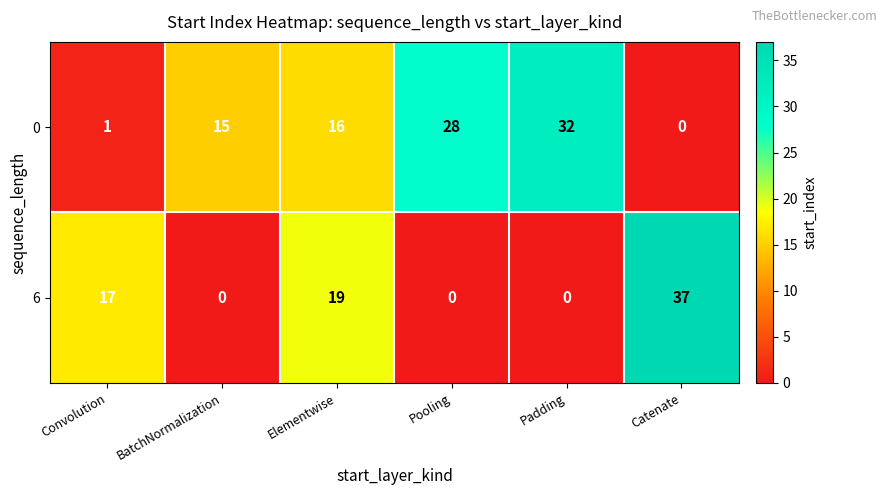

What is the difference between the 0 values at BatchNormalization and Padding?

17